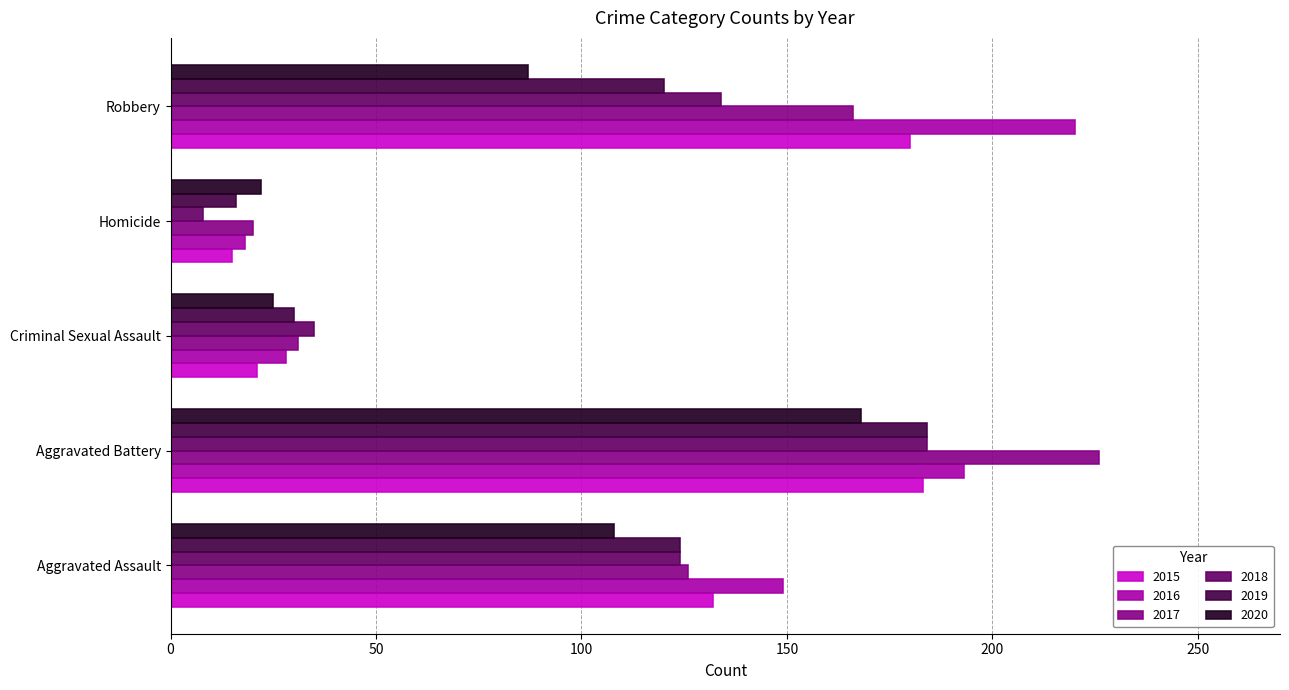

At which category does the chart reach its minimum across all series?

Homicide